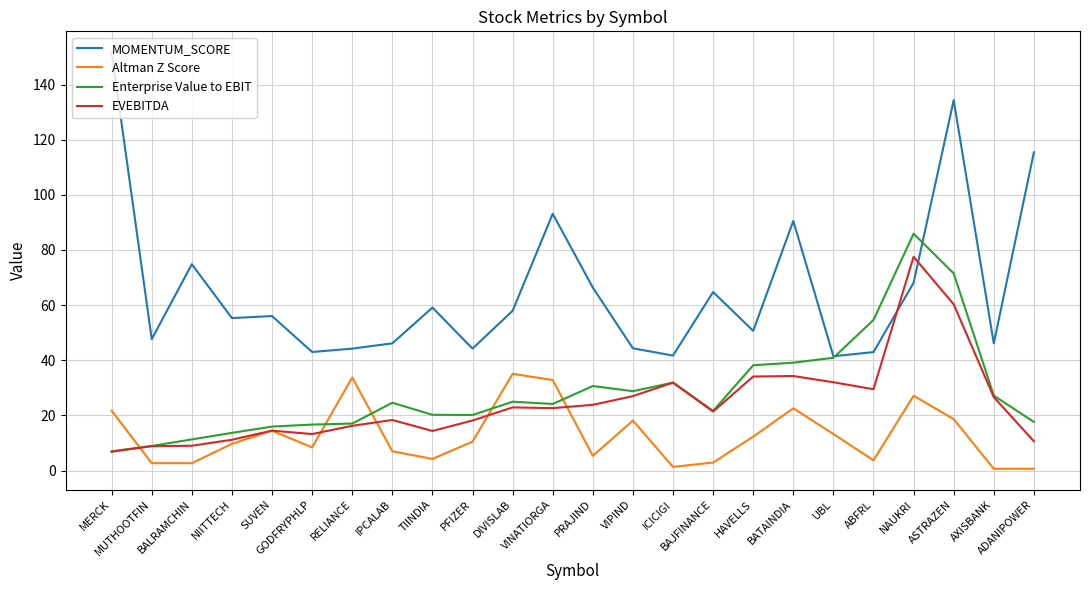

What is the spread (max minus min) of values at UBL?

28.2